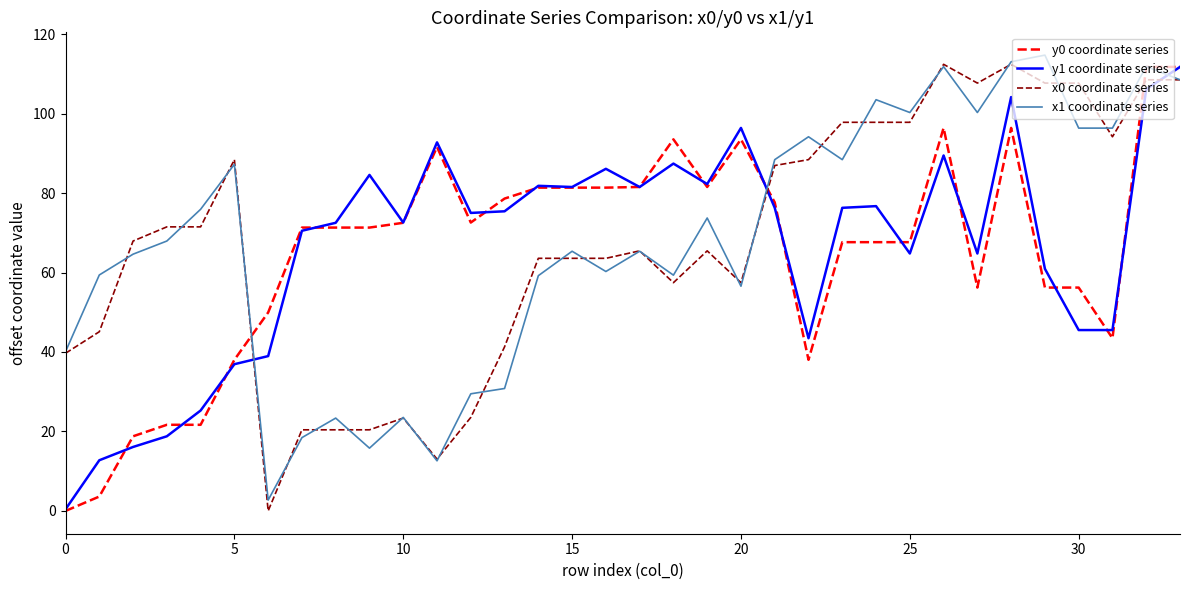

How many interior local peaks does the x1 coordinate series series have?

11